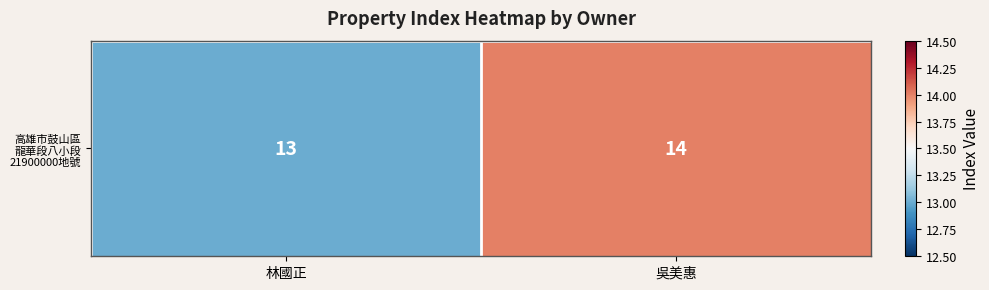

How many series are shown in this chart?

1